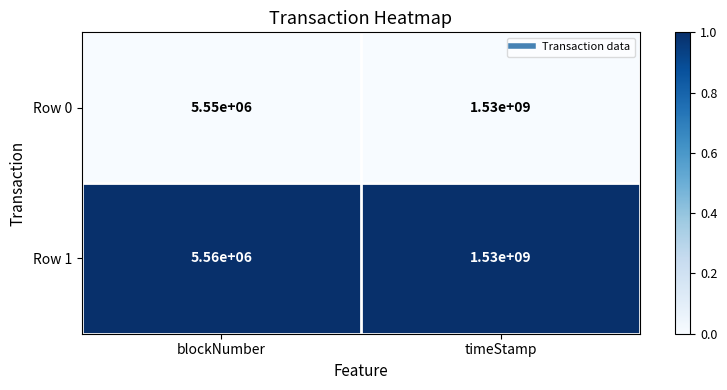

At which category does the chart reach its peak across all series?

timeStamp